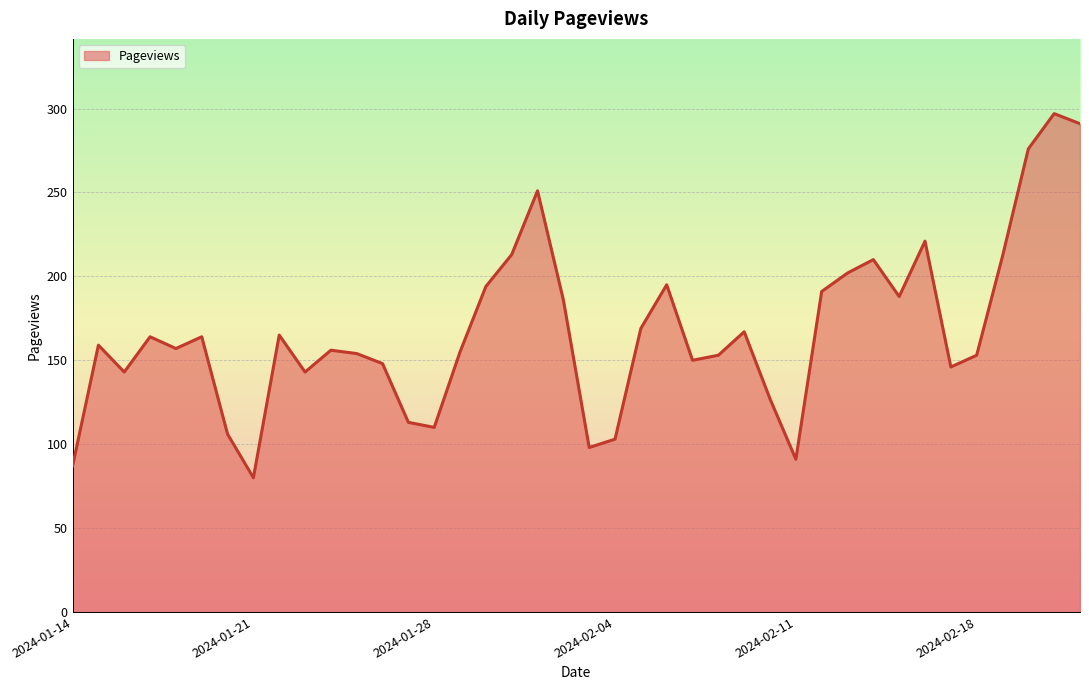

What is the greatest value displayed?

297